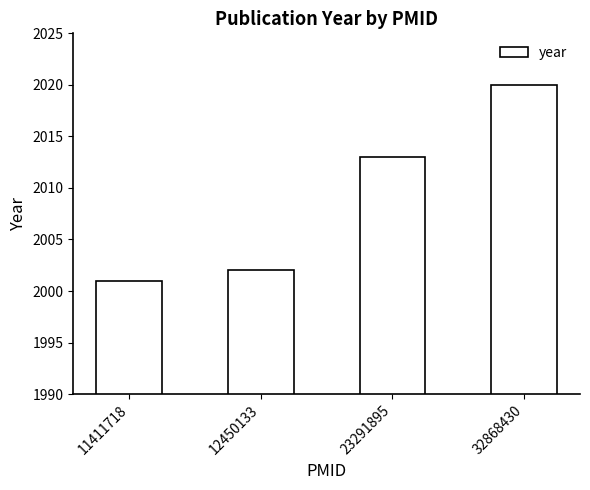

Reading left to right, transcribe all the data shown in this chart.

11411718=2001	12450133=2002	23291895=2013	32868430=2020